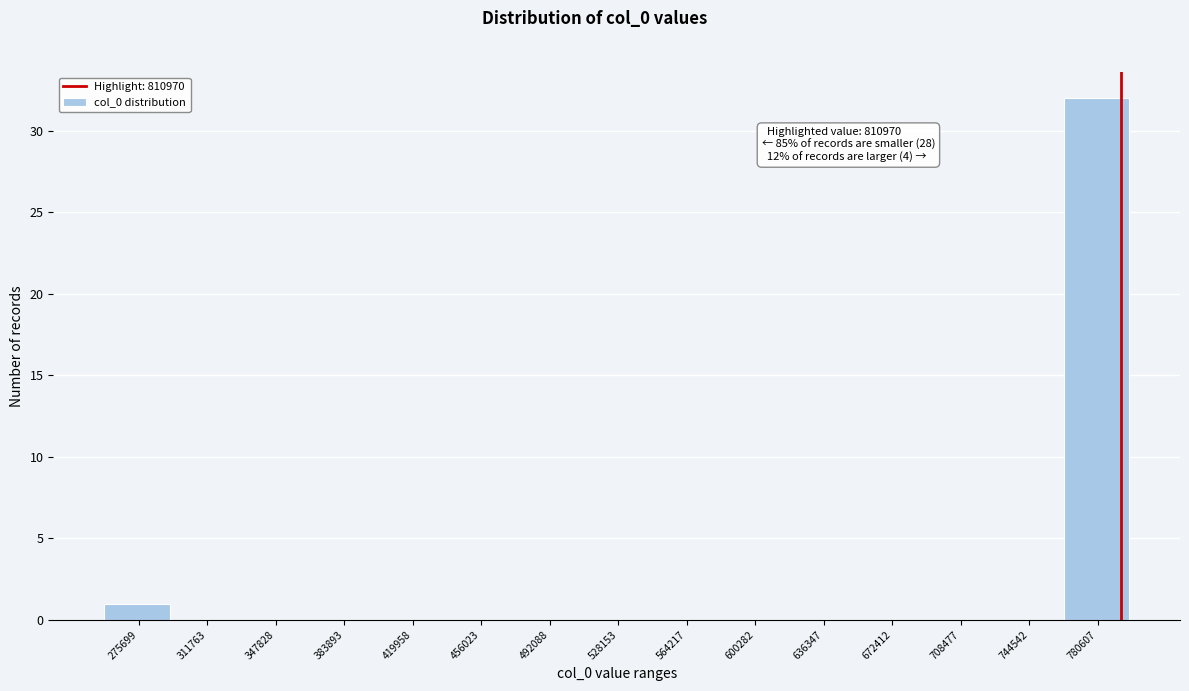

Reading left to right, transcribe all the data shown in this chart.

275699=1	311763=0	347828=0	383893=0	419958=0	456023=0	492088=0	528153=0	564217=0	600282=0	636347=0	672412=0	708477=0	744542=0	780607=32